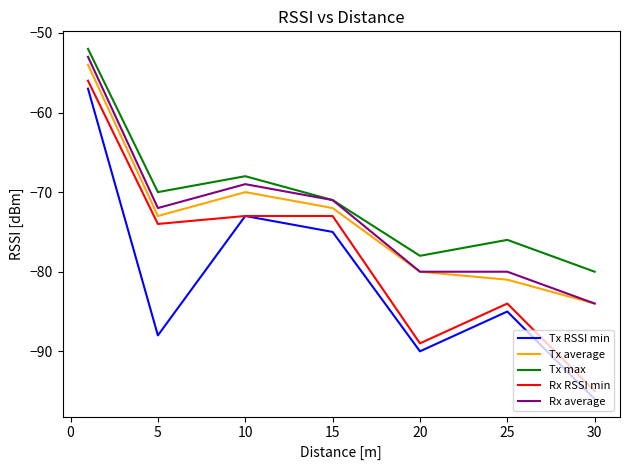

Does the chart display data point markers on the line(s)?

No